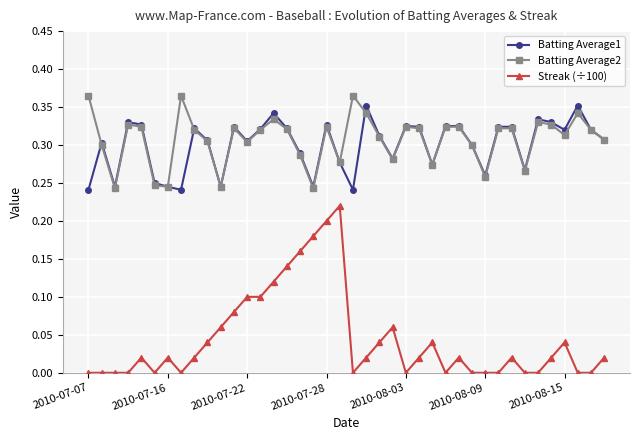

Which series has the largest range (max minus min)?

Streak (÷100)